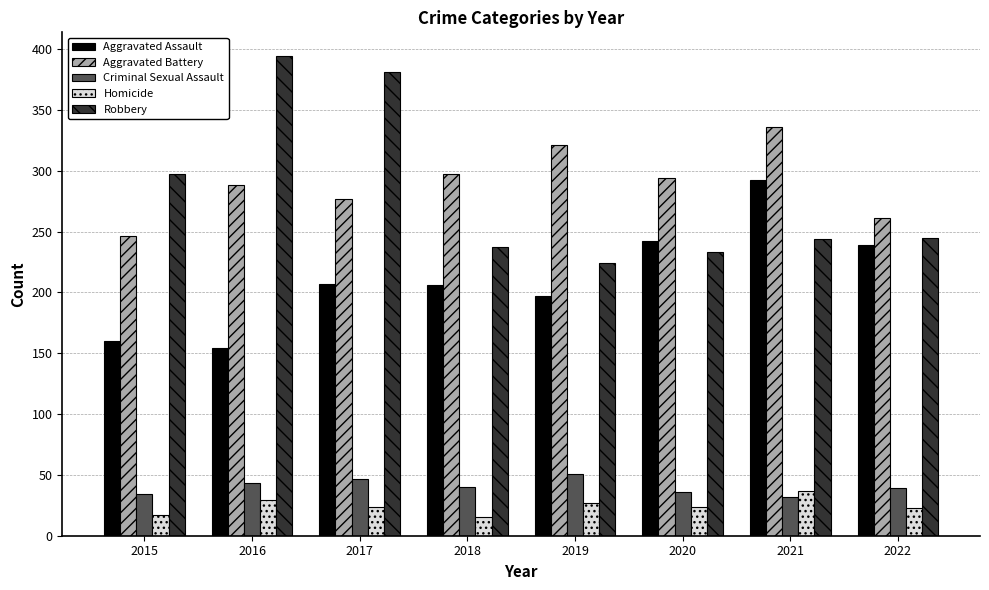

At 2017, list the series in order from smallest to largest.

Homicide, Criminal Sexual Assault, Aggravated Assault, Aggravated Battery, Robbery